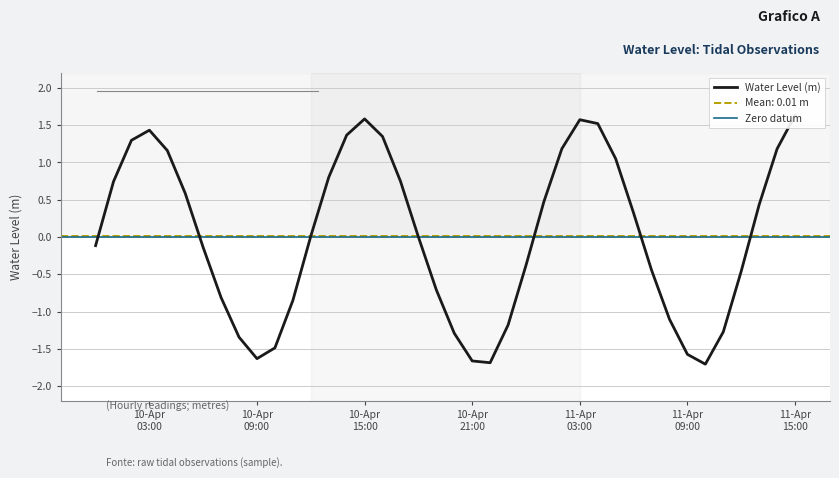

List the labels in order of value, largest first.

2025-04-11 15:00:00, 2025-04-10 15:00:00, 2025-04-11 03:00:00, 2025-04-11 04:00:00, 2025-04-10 03:00:00, 2025-04-10 14:00:00, 2025-04-10 16:00:00, 2025-04-10 02:00:00, 2025-04-11 02:00:00, 2025-04-11 14:00:00, 2025-04-10 04:00:00, 2025-04-11 05:00:00, 2025-04-10 13:00:00, 2025-04-10 17:00:00, 2025-04-10 01:00:00, 2025-04-10 05:00:00, 2025-04-11 01:00:00, 2025-04-11 13:00:00, 2025-04-11 06:00:00, 2025-04-10 12:00:00, 2025-04-10 18:00:00, 2025-04-10 00:00:00, 2025-04-10 06:00:00, 2025-04-11 00:00:00, 2025-04-11 07:00:00, 2025-04-11 12:00:00, 2025-04-10 19:00:00, 2025-04-10 07:00:00, 2025-04-10 11:00:00, 2025-04-11 08:00:00, 2025-04-10 23:00:00, 2025-04-11 11:00:00, 2025-04-10 20:00:00, 2025-04-10 08:00:00, 2025-04-10 10:00:00, 2025-04-11 09:00:00, 2025-04-10 09:00:00, 2025-04-10 21:00:00, 2025-04-10 22:00:00, 2025-04-11 10:00:00